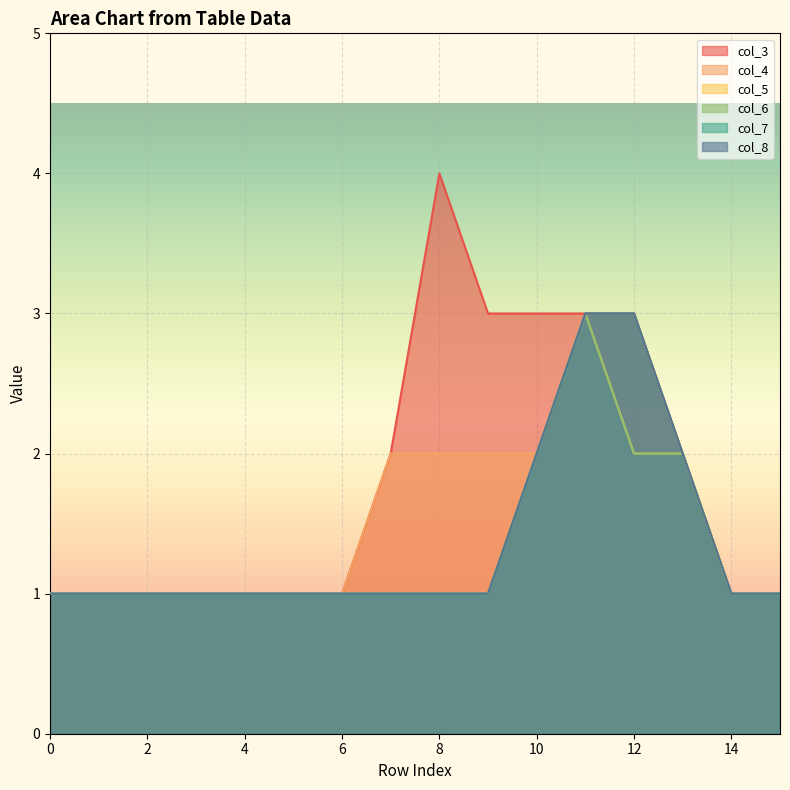

Which category has the highest value in the col_7 series?

11